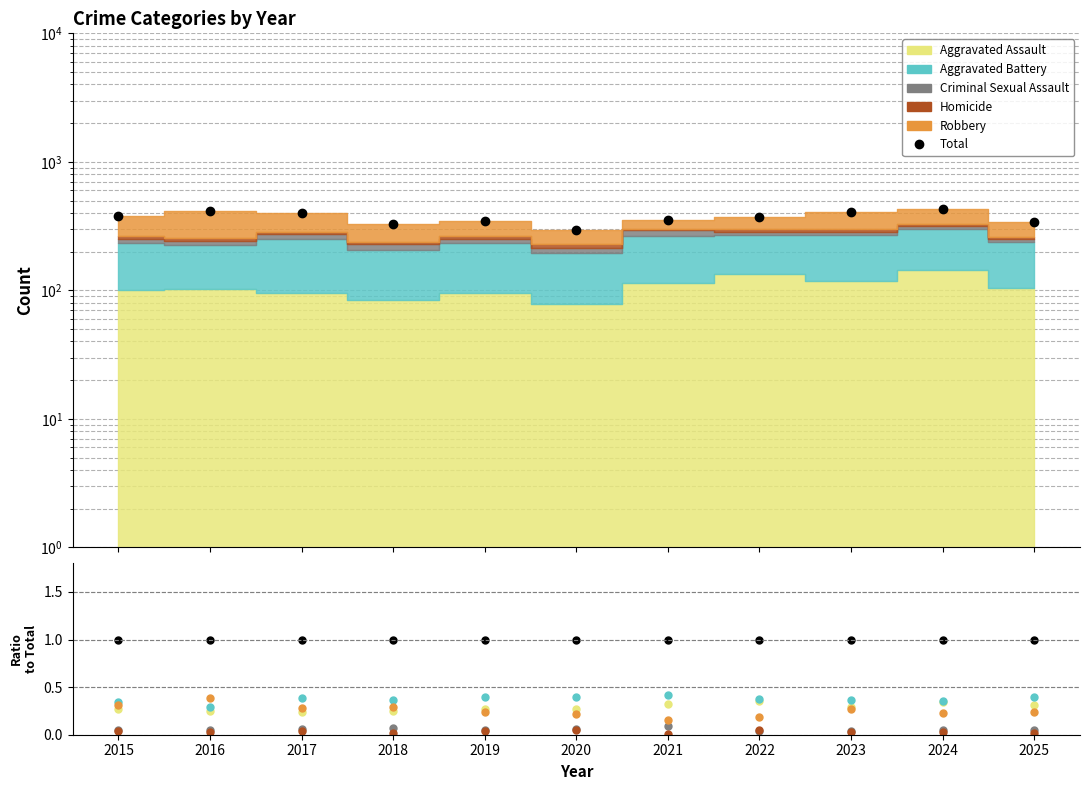

Which series has the largest range (max minus min)?

Robbery